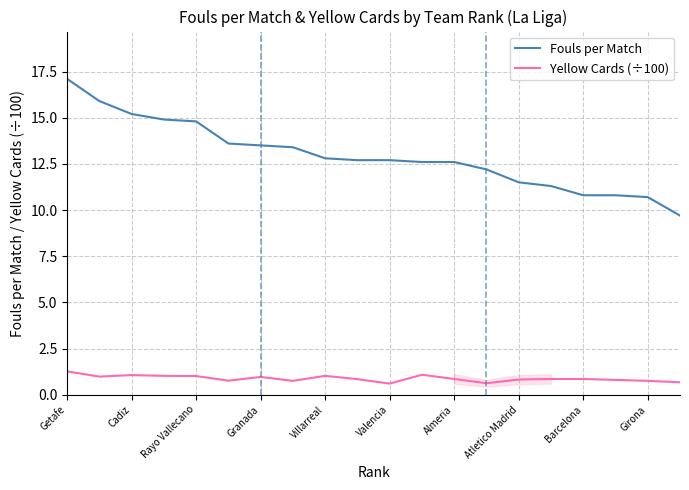

At how many categories does at least one series exceed 12?

14